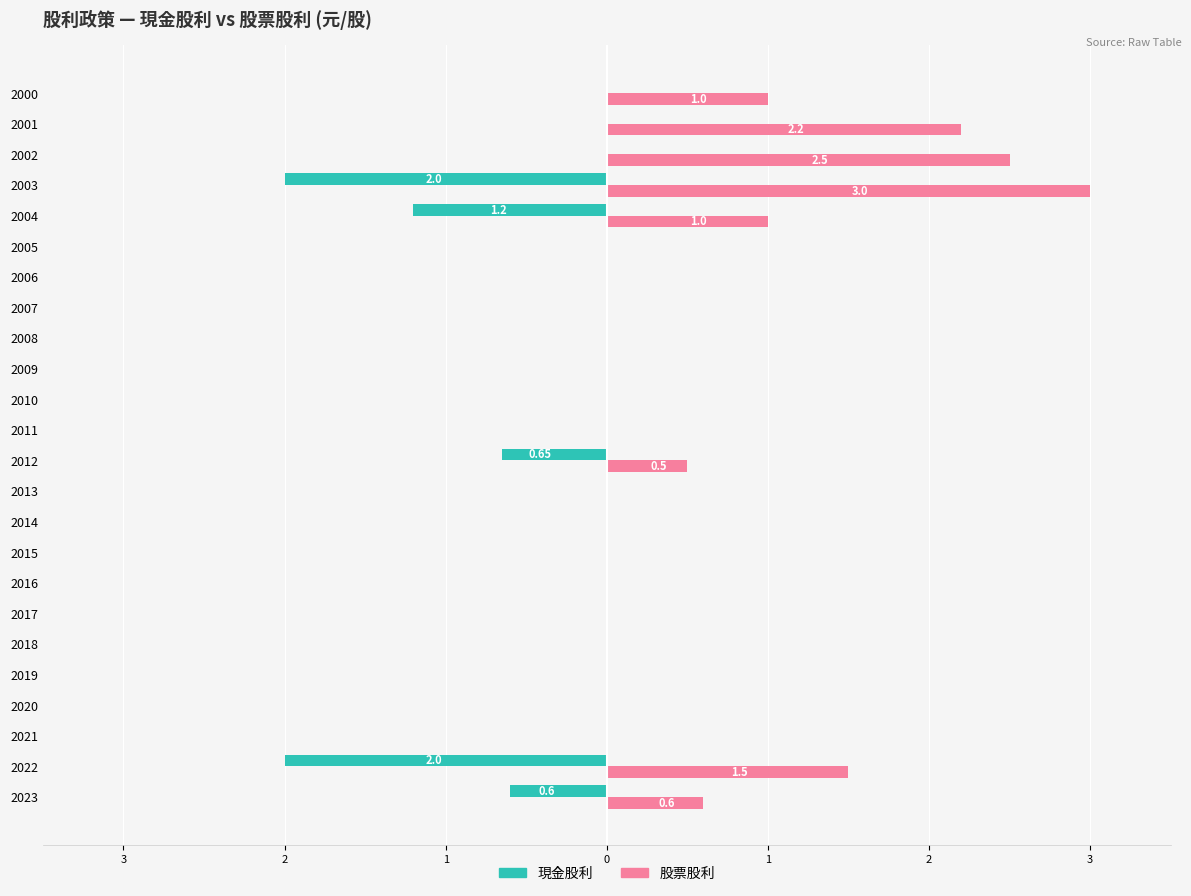

What are all the series names shown in the legend?

現金股利, 股票股利